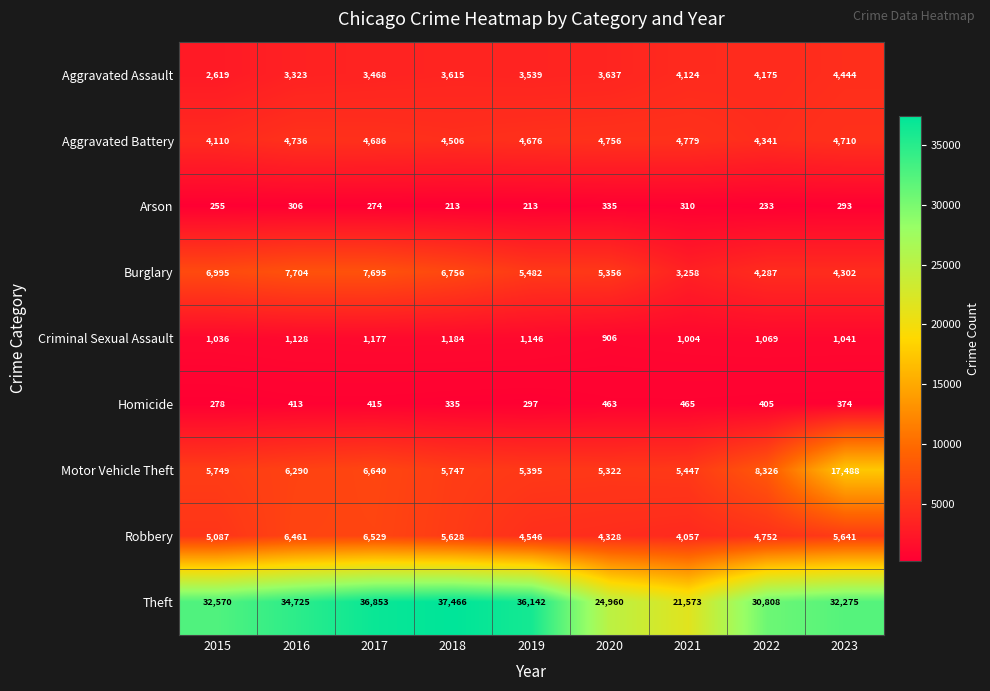

What is the sum of the Robbery values at 2018 and 2021?

9685